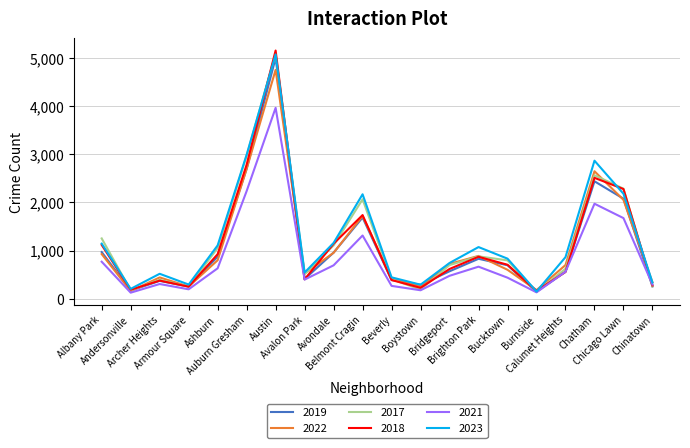

Which series has the largest total across all categories?

2023